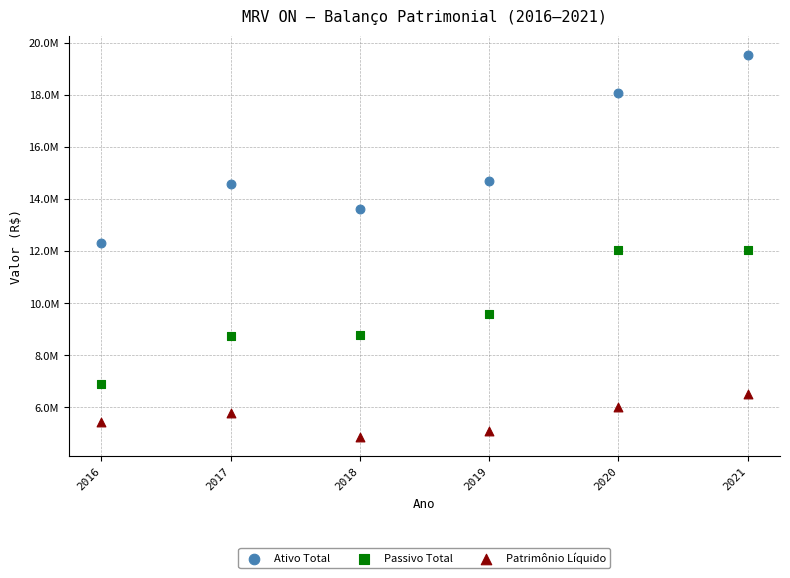

What are all the series names shown in the legend?

Ativo Total, Passivo Total, Patrimônio Líquido